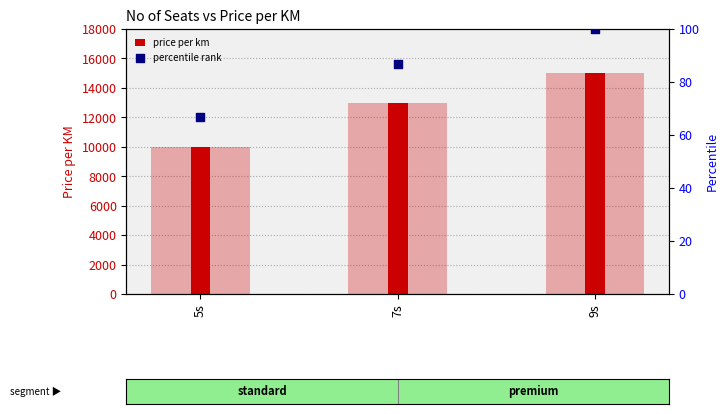

Which series has the largest total across all categories?

price per km